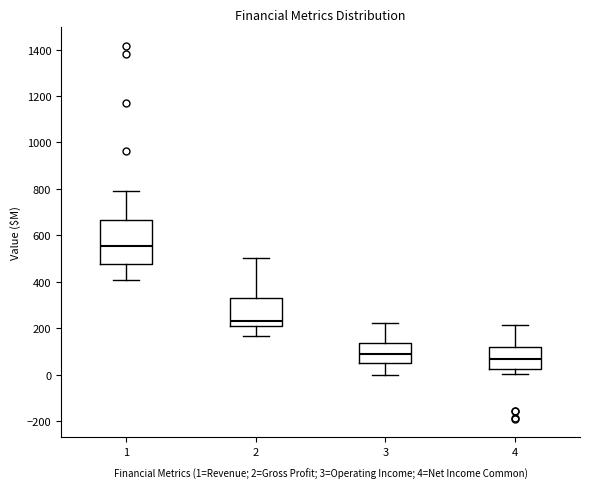

Where is the lower edge of the box at x = 4 on the y-axis? The values are not printed on the chart, so give them approximately, as read against the axis.

20